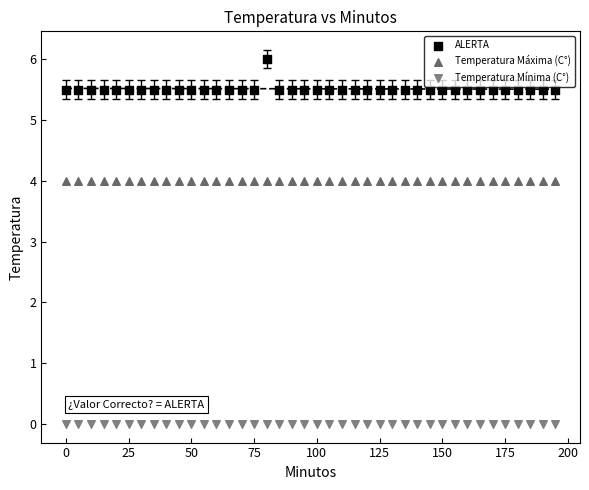

Which series contains the lowest Y value?

Temperatura Mínima (C°)